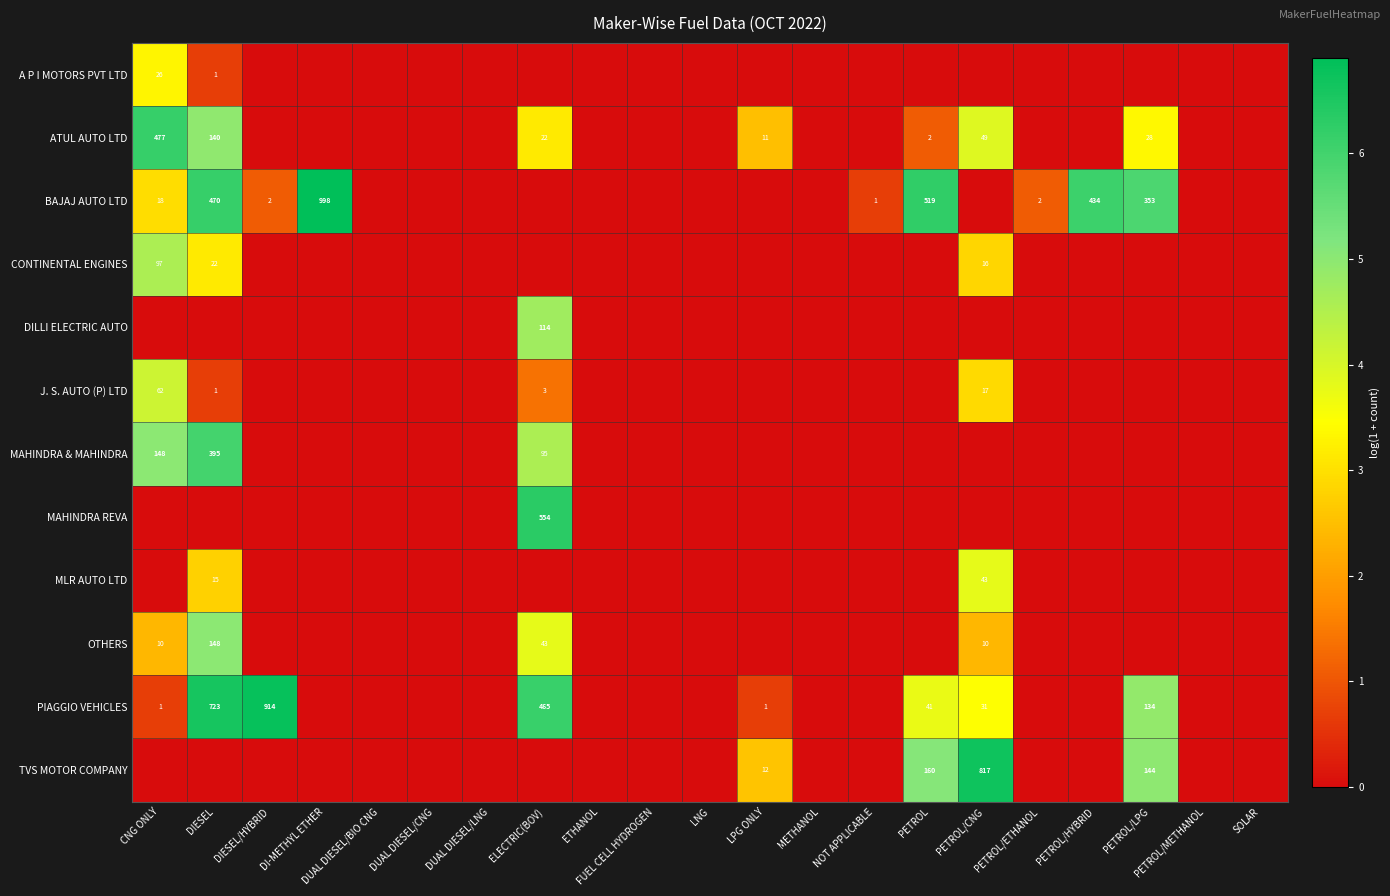

What is the difference between the MAHINDRA REVA values at ELECTRIC(BOV) and LPG ONLY?

6.3